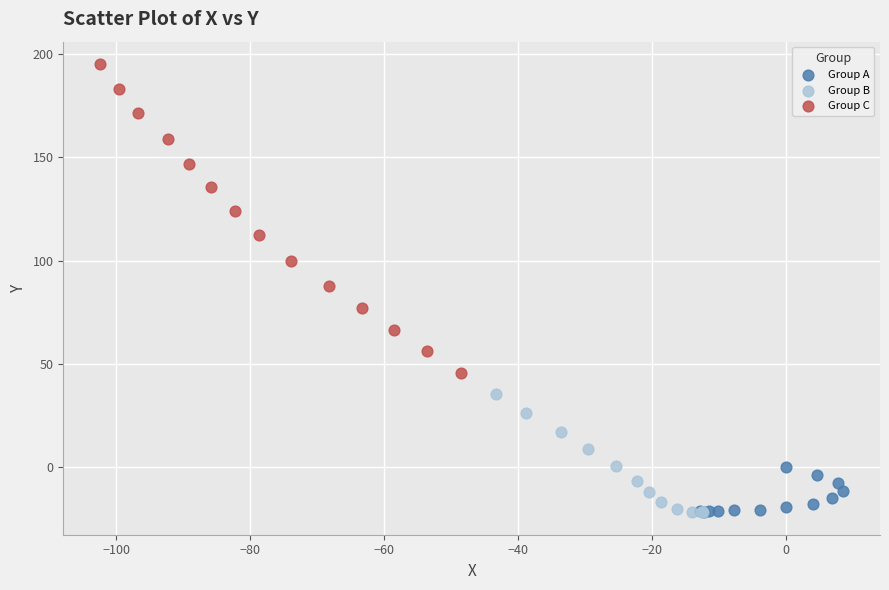

Which series has the largest Y range (max minus min)?

Group C